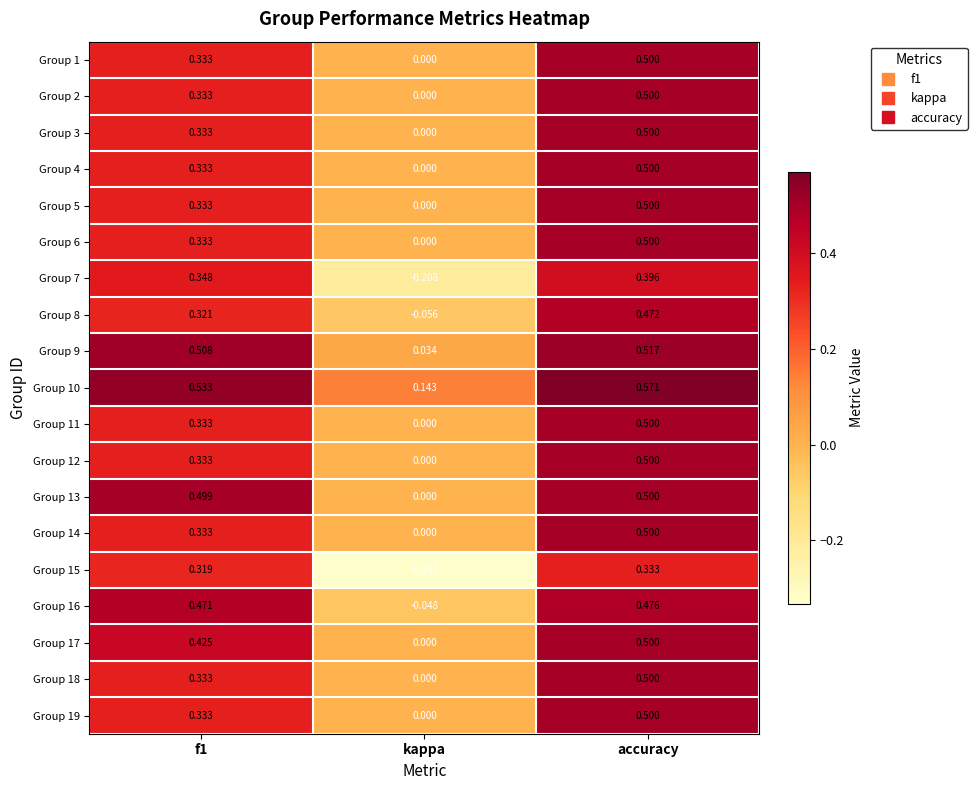

Which category has the highest value across all series?

accuracy